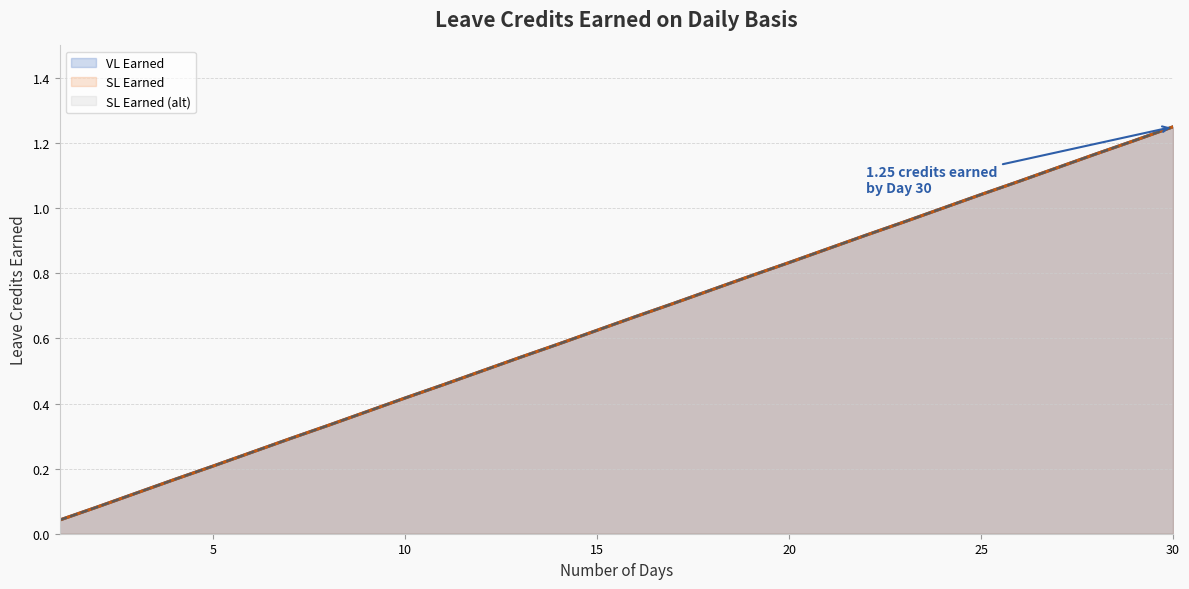

True or false: SL Earned (alt) has more than 2 interior local peaks.

False